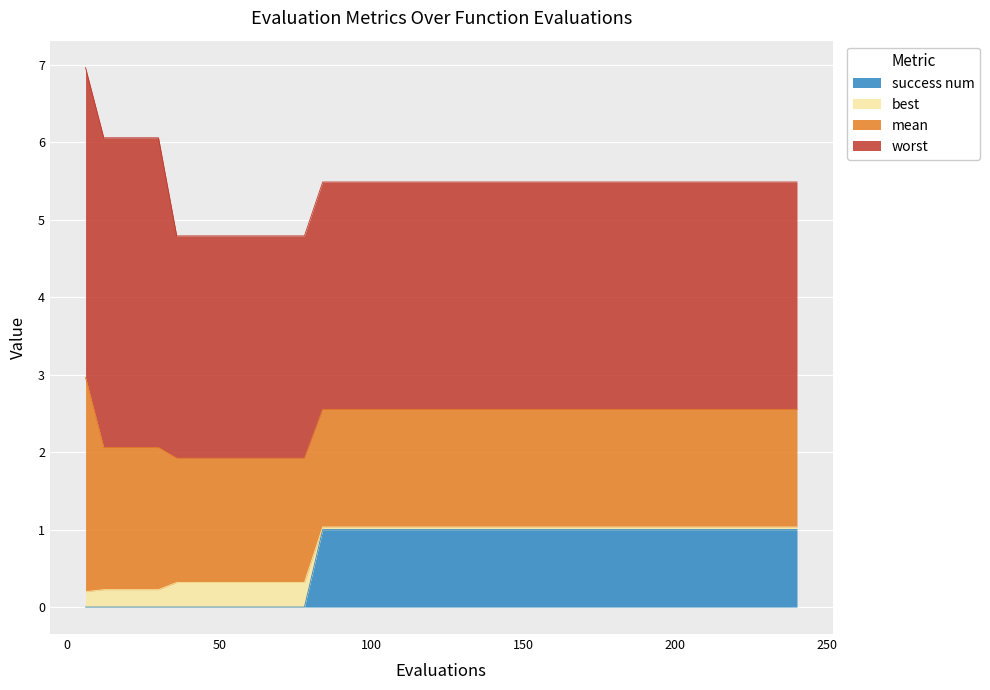

At how many categories does at least one series exceed 2?

40